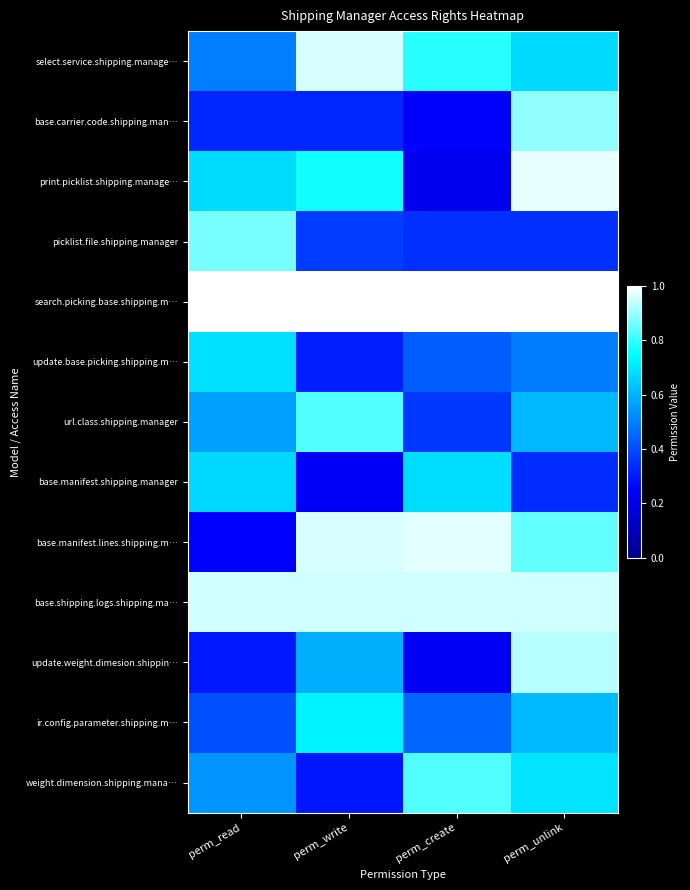

What is the total value across all series at perm_unlink?

9.4